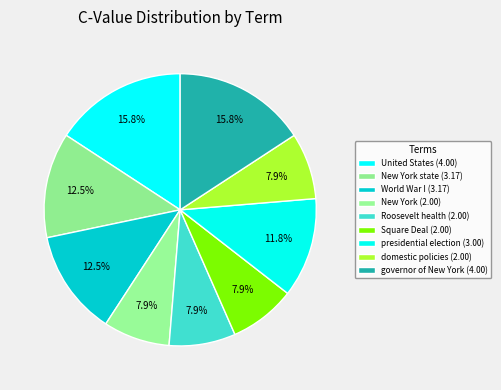

To the nearest percent, what is the average slice percentage?

11%